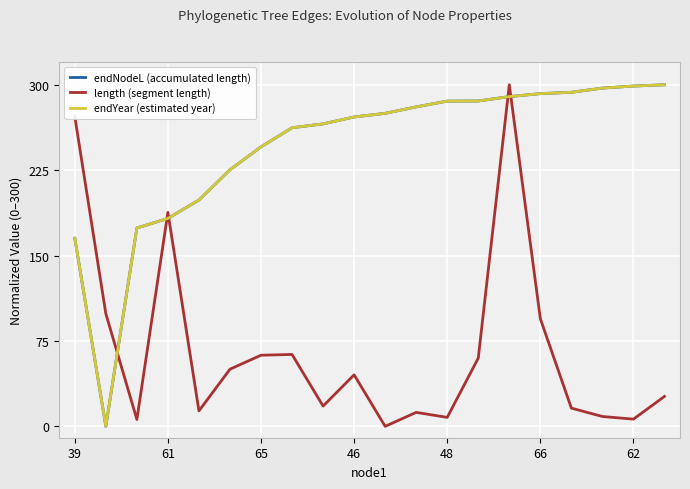

What is the difference between the maximum and minimum values in the endNodeL (accumulated length) series?

300.0